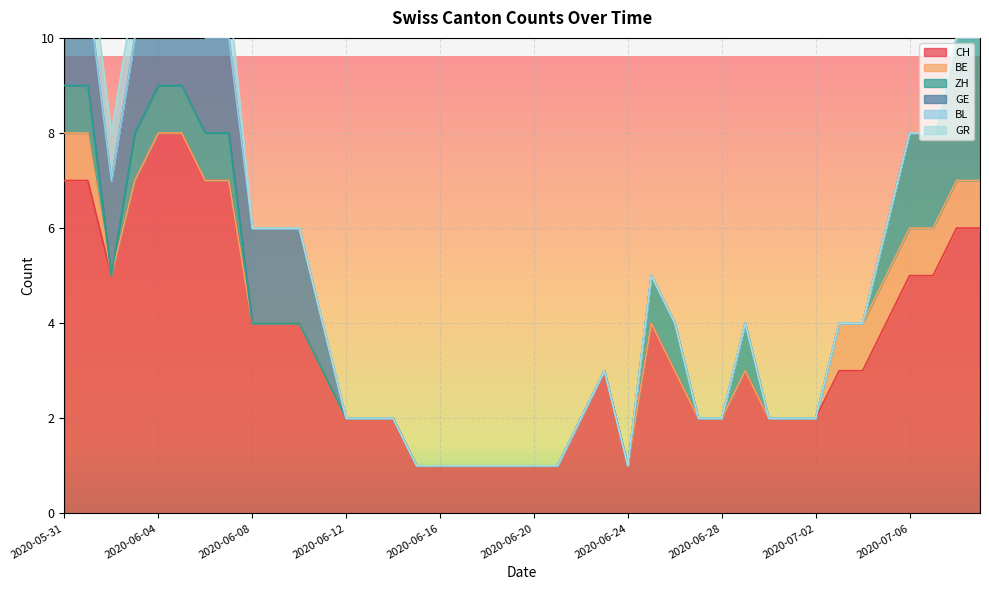

Rank the series at 2020-06-30 from highest to lowest value.

CH, BE, ZH, GE, BL, GR